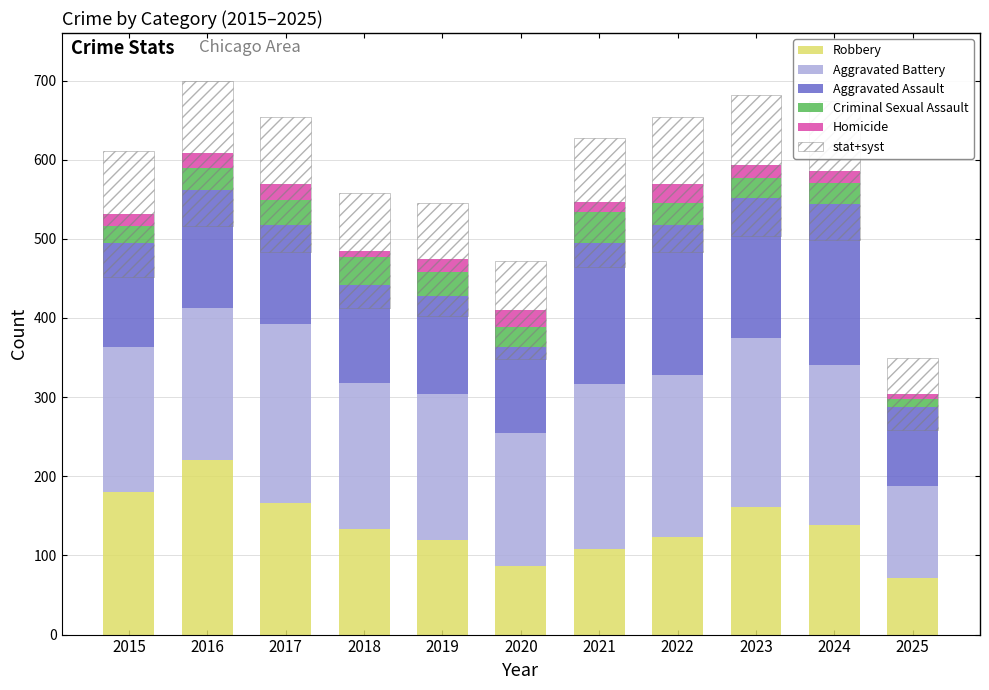

Which series has the widest spread of values?

Robbery